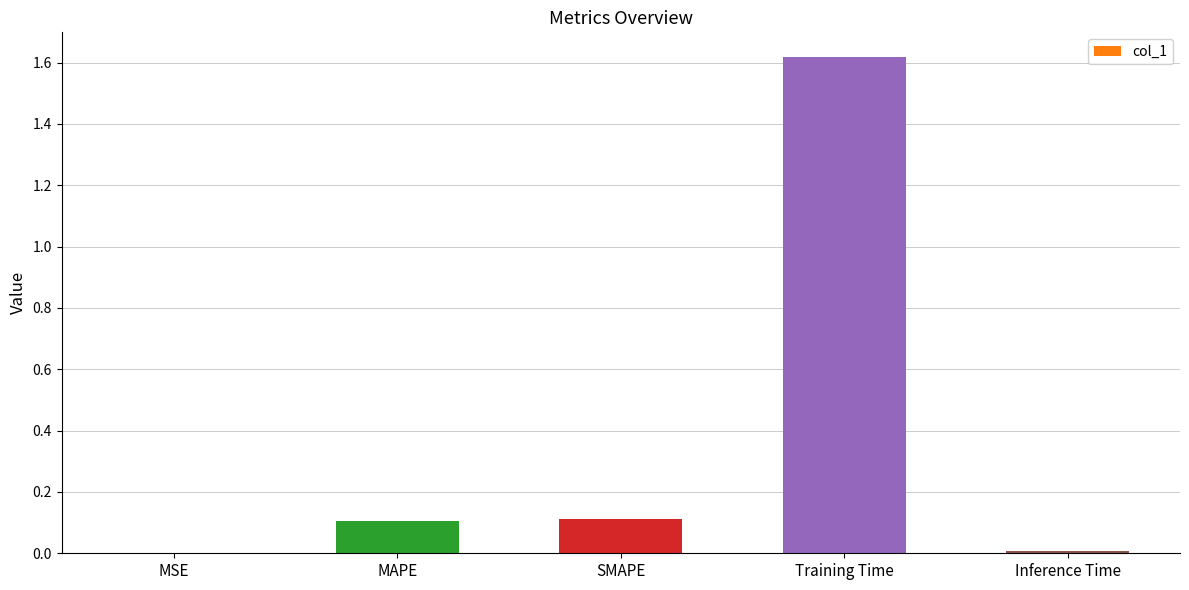

What is the sum of the values at Training Time and SMAPE?

1.7